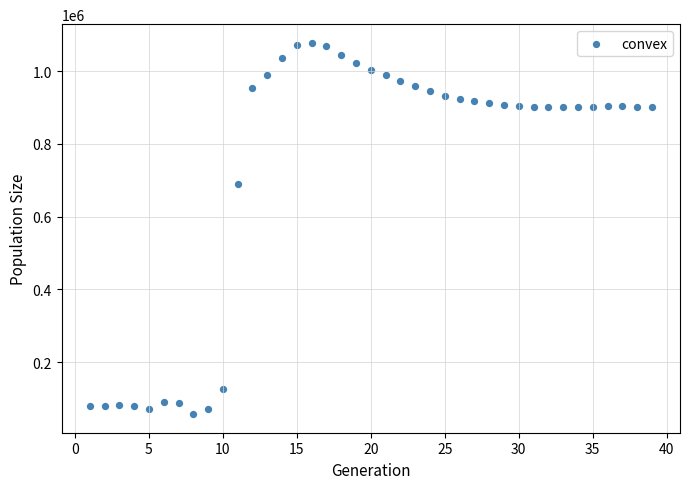

What Y value in the scatter plot is closest to 567502?

688756